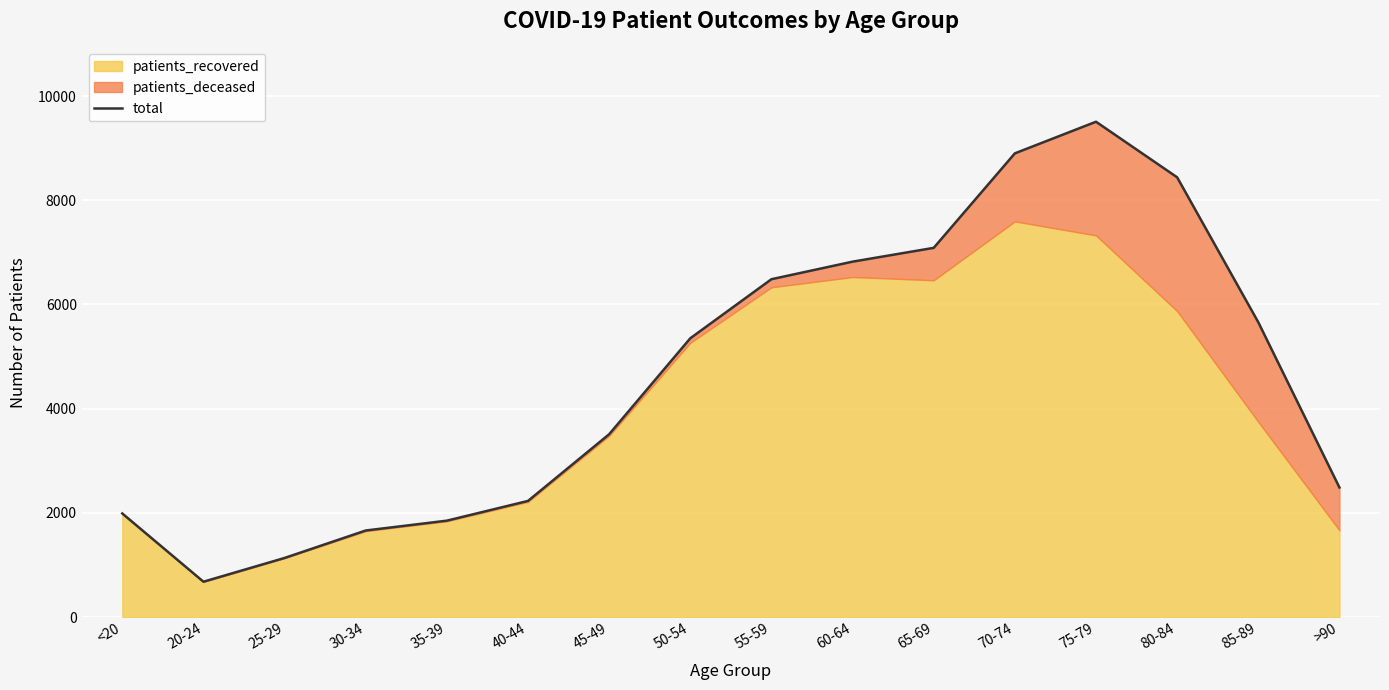

True or false: the data has more than 1 interior local peaks.

False